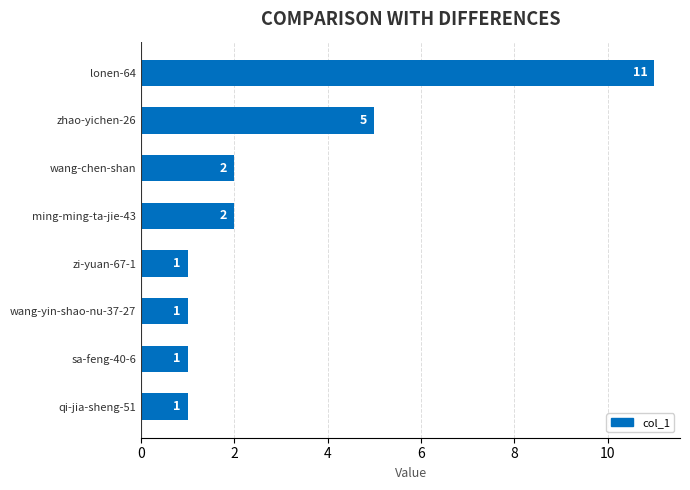

How many values are between 1 and 5?

7